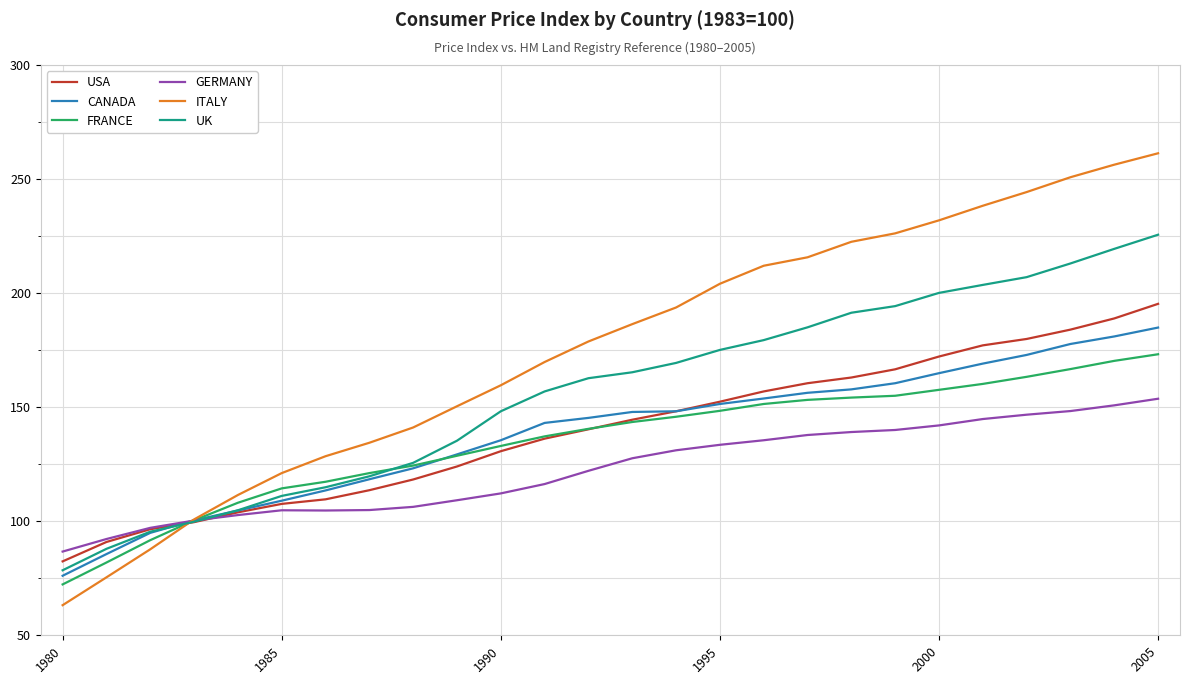

List the series in order of their peak value, lowest first.

GERMANY, FRANCE, CANADA, USA, UK, ITALY